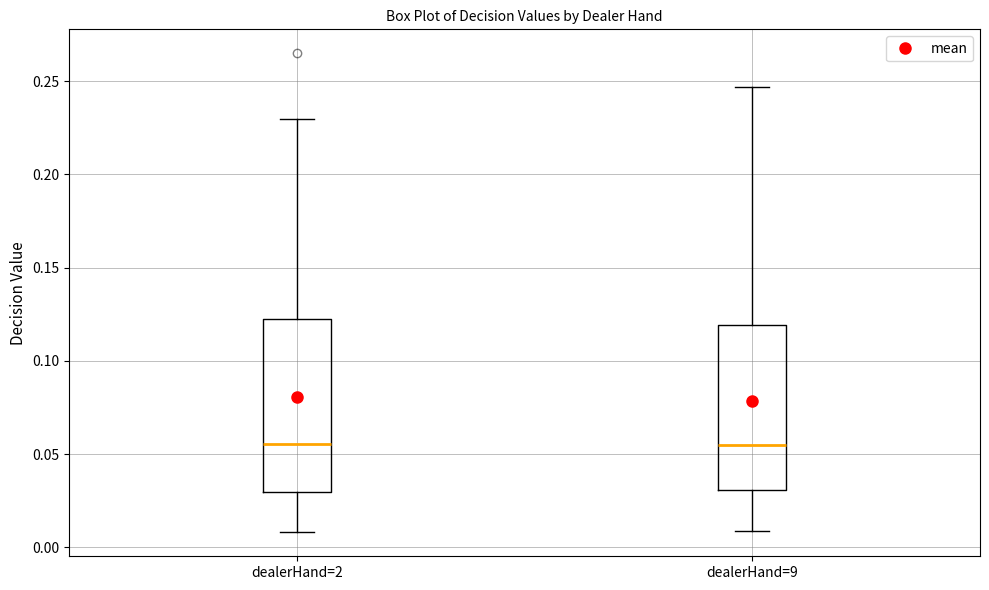

Reading left to right, read every box against the y-axis: the position of its median line, the range the box covers, and the ends of its whiskers. The values are not printed on the chart, so give them approximately, as read against the axis.

dealerHand=2: median 0.055, box 0.030 to 0.125, whiskers 0.010 to 0.230
dealerHand=9: median 0.055, box 0.030 to 0.120, whiskers 0.010 to 0.245